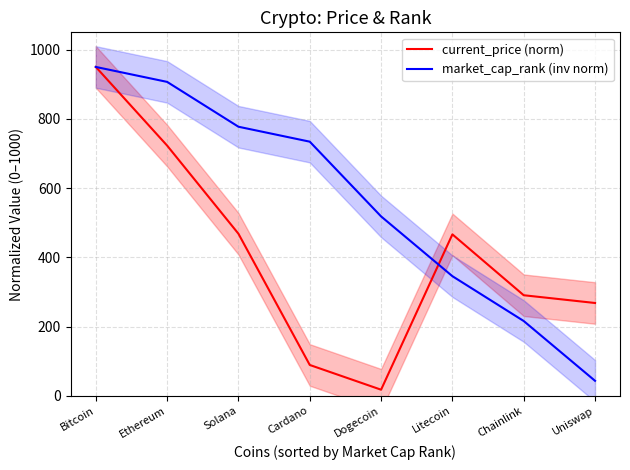

Does the chart have visible grid lines?

Yes